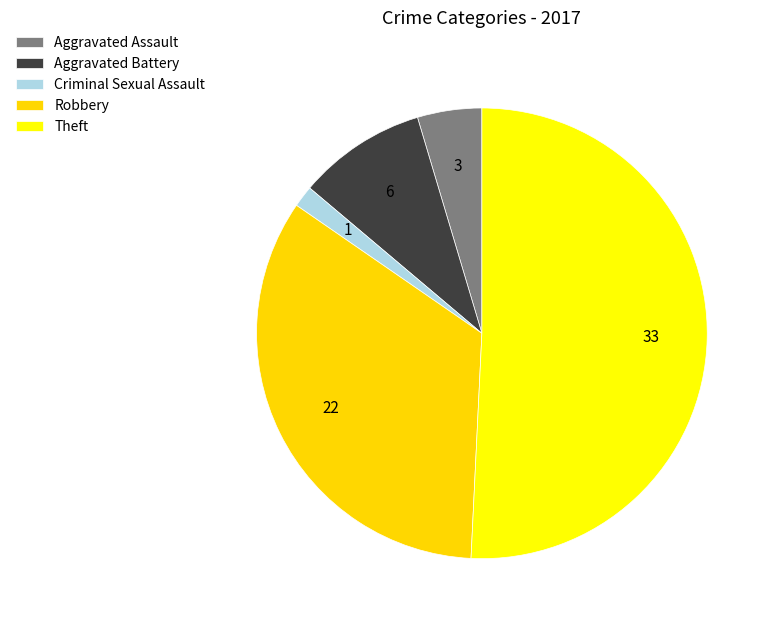

Count the number of slices in the pie.

5